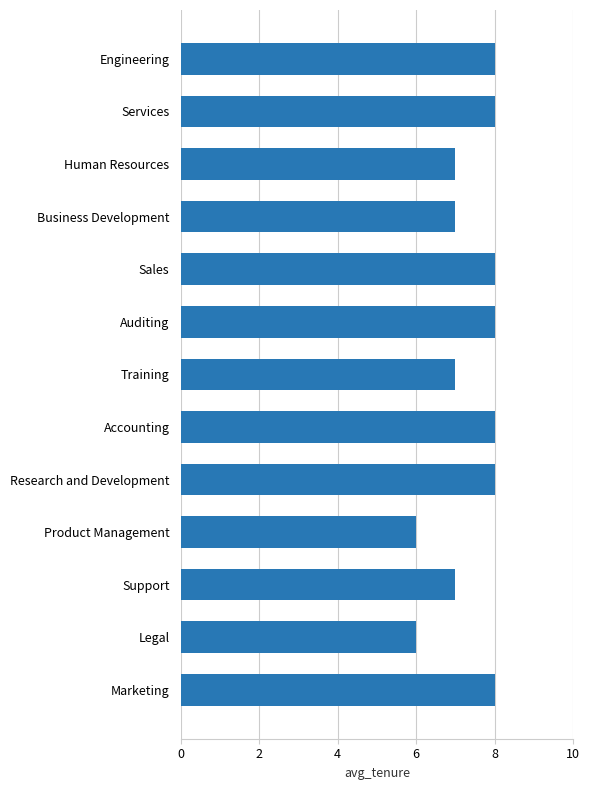

Reading top to bottom, what are all the values shown in this chart?

8	8	7	7	8	8	7	8	8	6	7	6	8